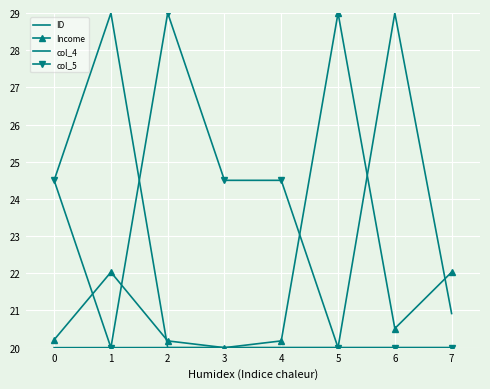

Rank the series at 0 from highest to lowest value.

col_4, col_5, Income, ID